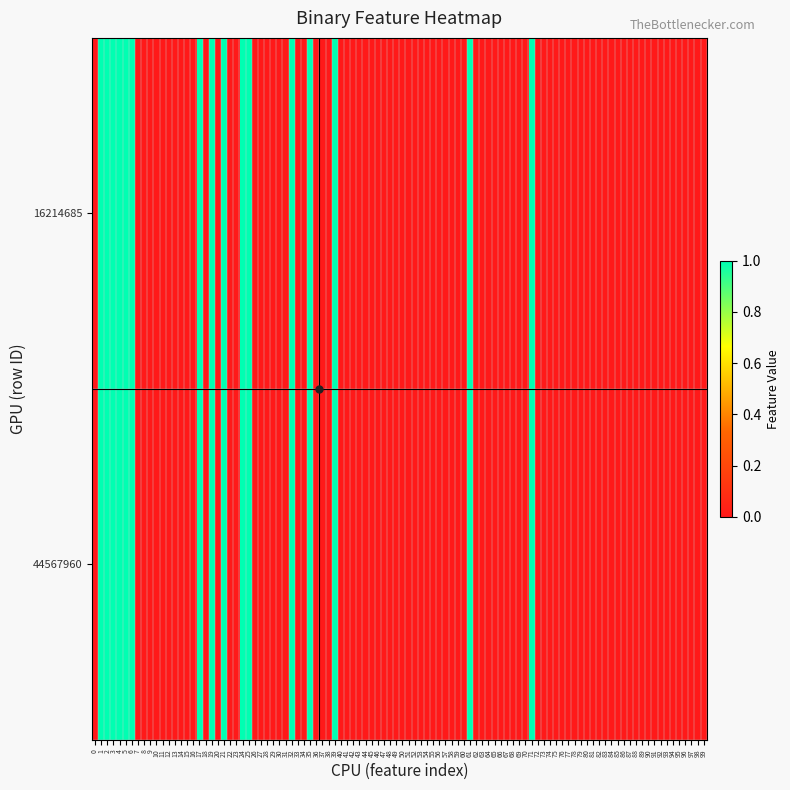

Between 10 and 14, which is larger?

10